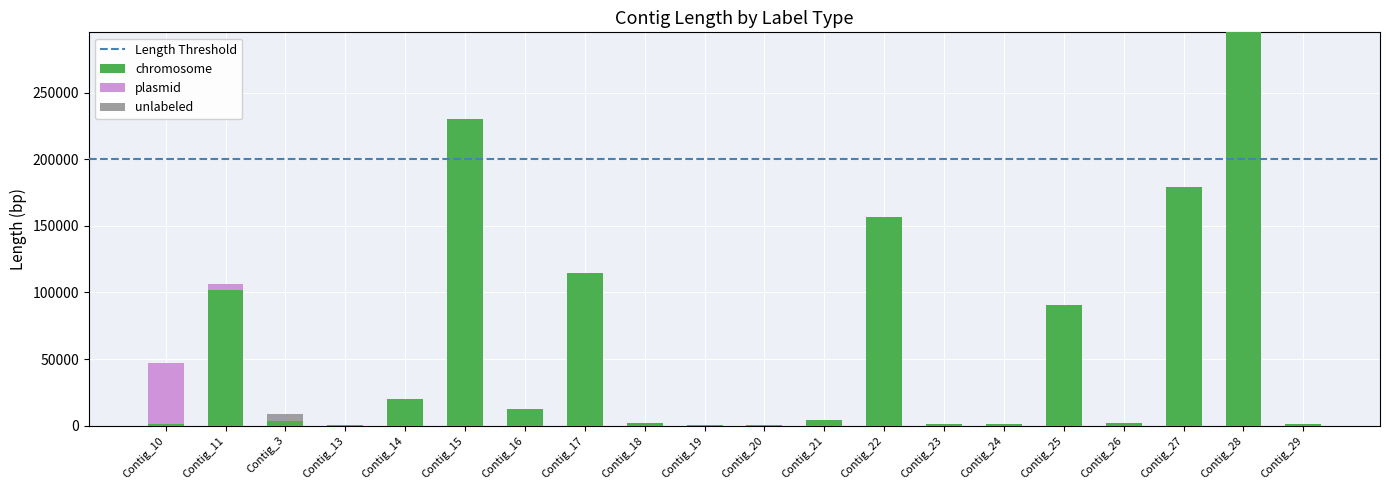

What is the highest value of the chromosome series?

295201